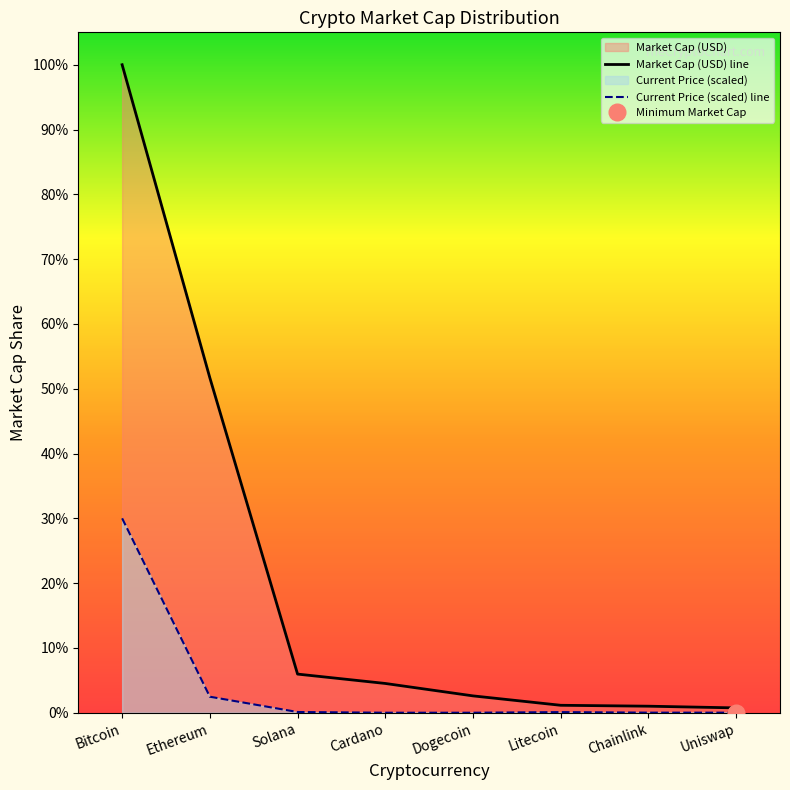

True or false: Current Price (scaled) line and Market Cap (USD) line intersect in this chart.

False